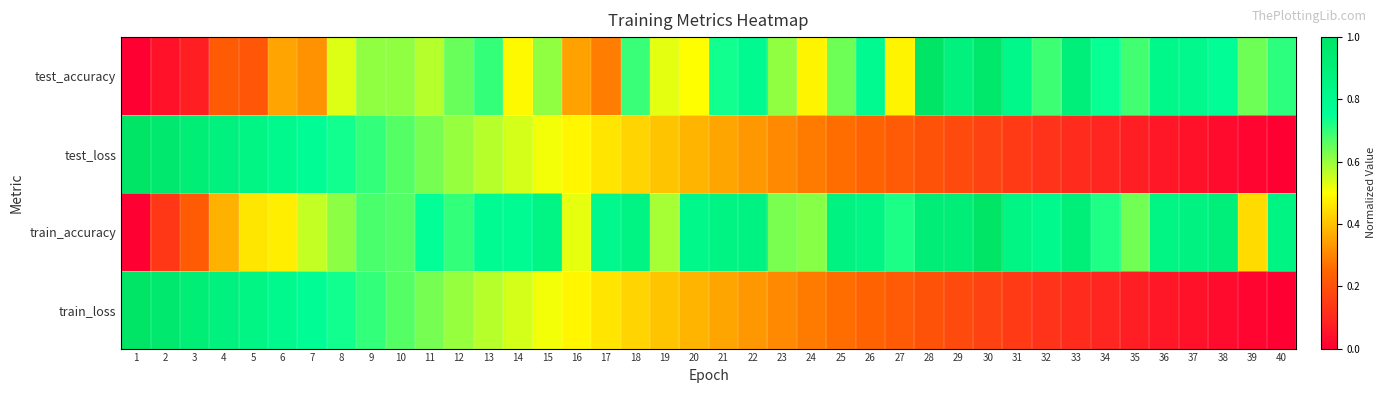

Between 7 and 31, which is larger?

31